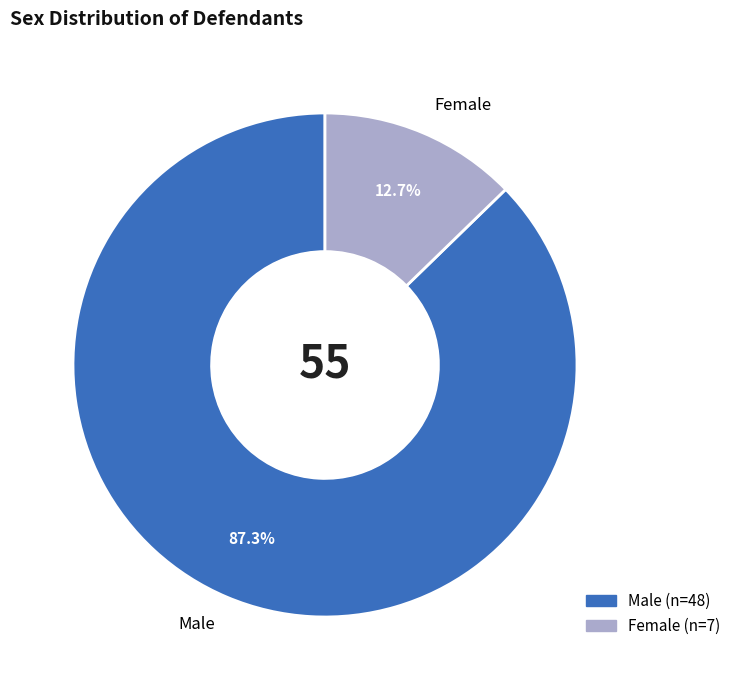

True or false: Male accounts for 95% of the total.

False